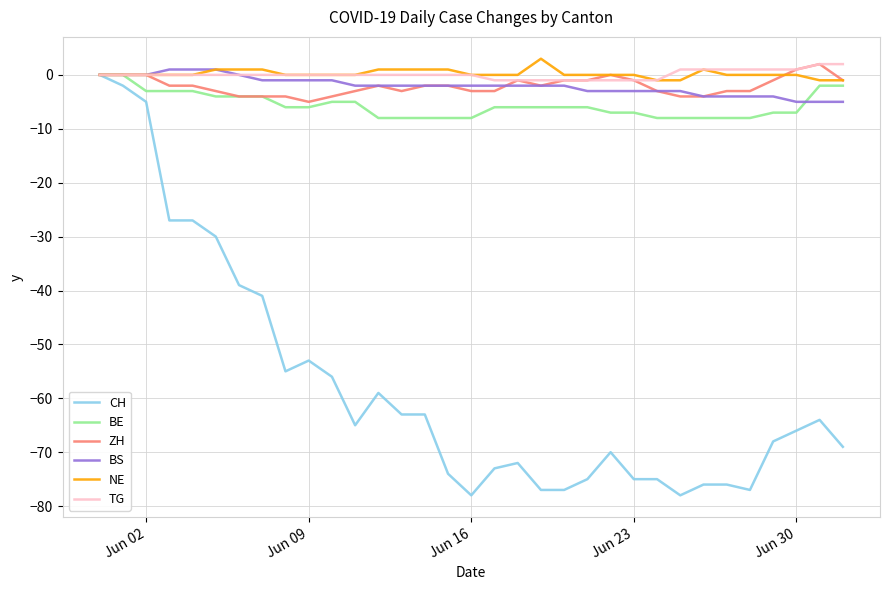

What is the minimum value shown in the chart?

-78